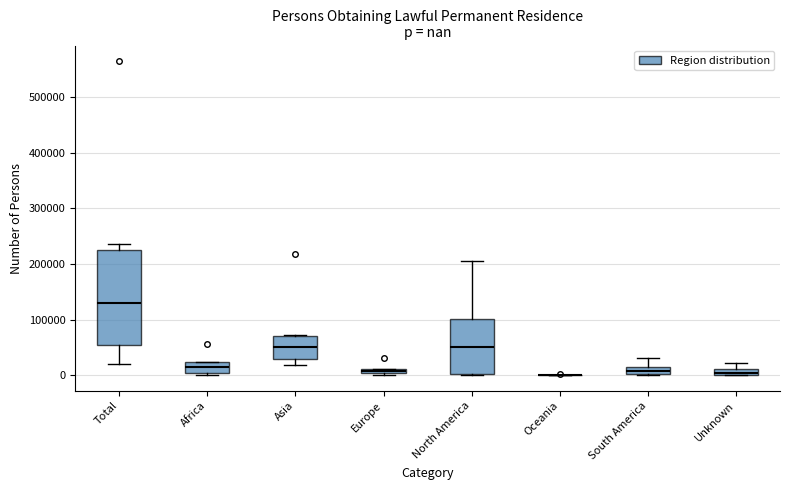

Comparing the boxes themselves (not the whiskers), which one is the tallest?

Total